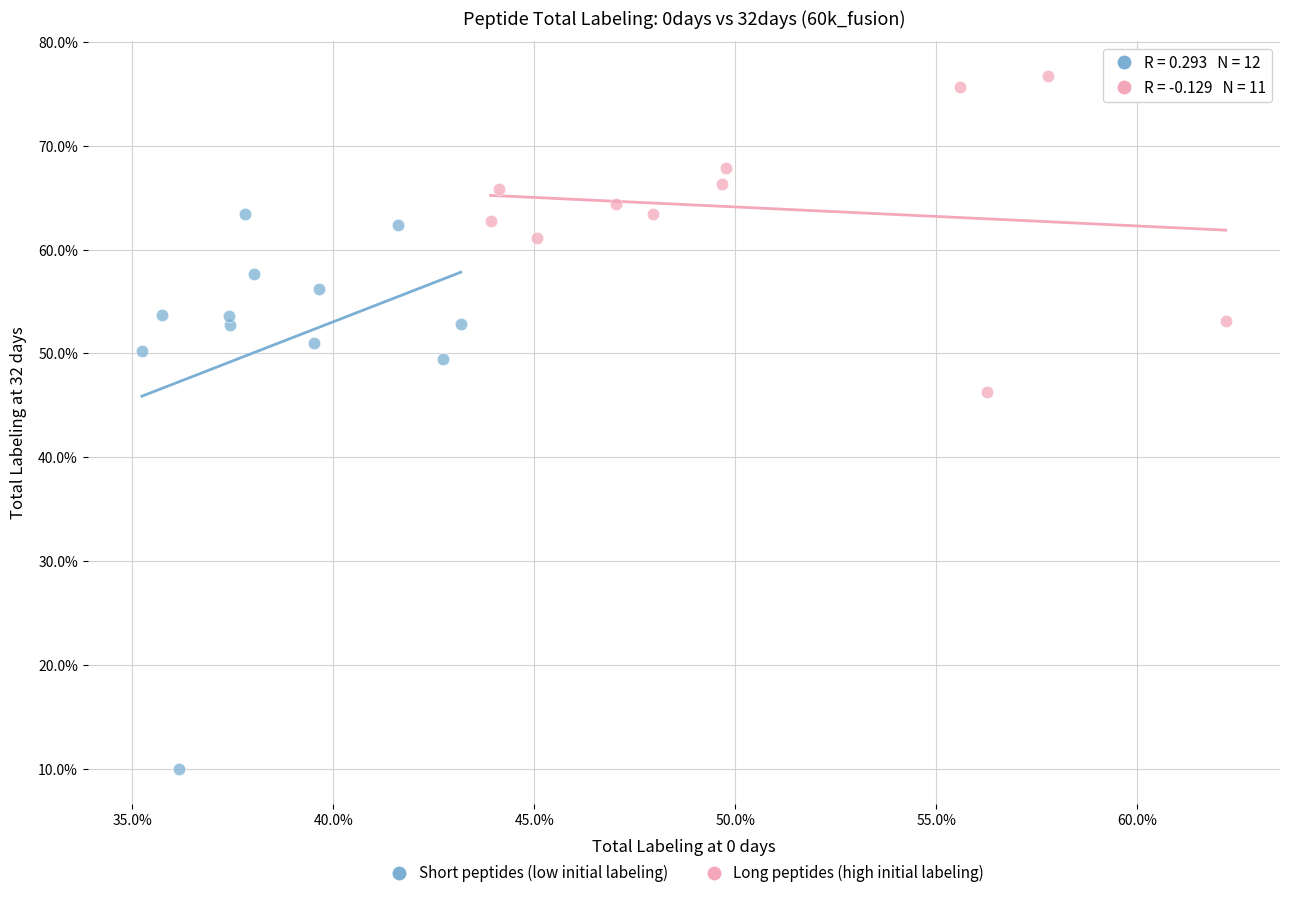

Which series reaches the minimum Y coordinate?

Short peptides (low initial labeling)